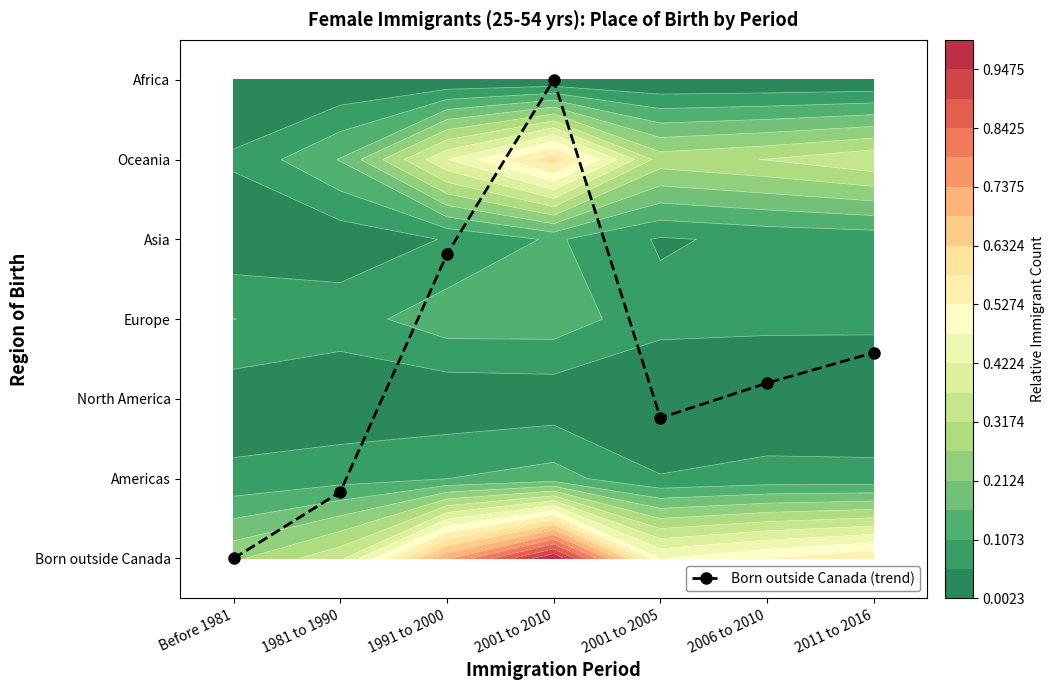

What is the average value?

2.5